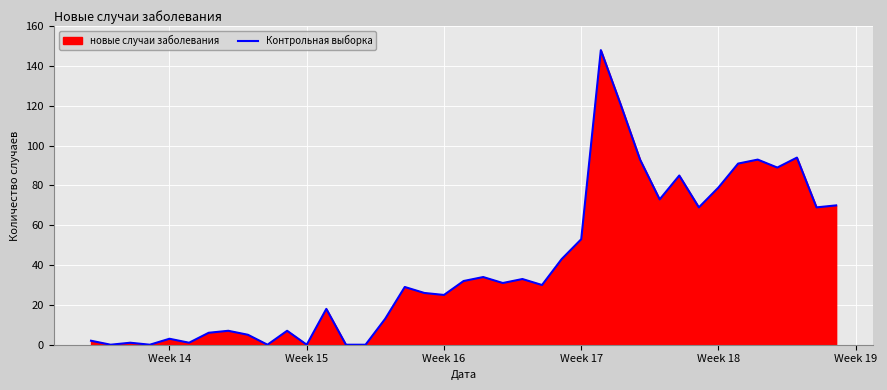

At which category does the chart reach its minimum across all series?

Week 15